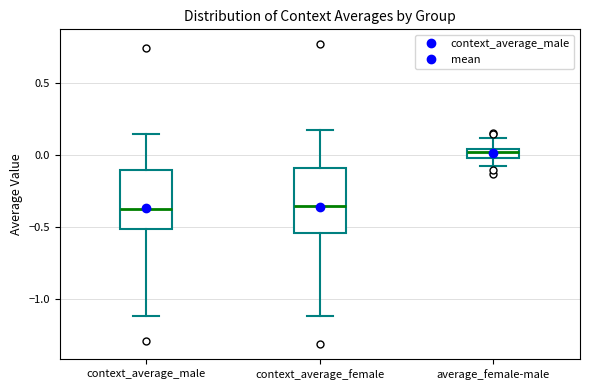

Where is the lower edge of the box for context_average_female on the y-axis? The values are not printed on the chart, so give them approximately, as read against the axis.

-0.55